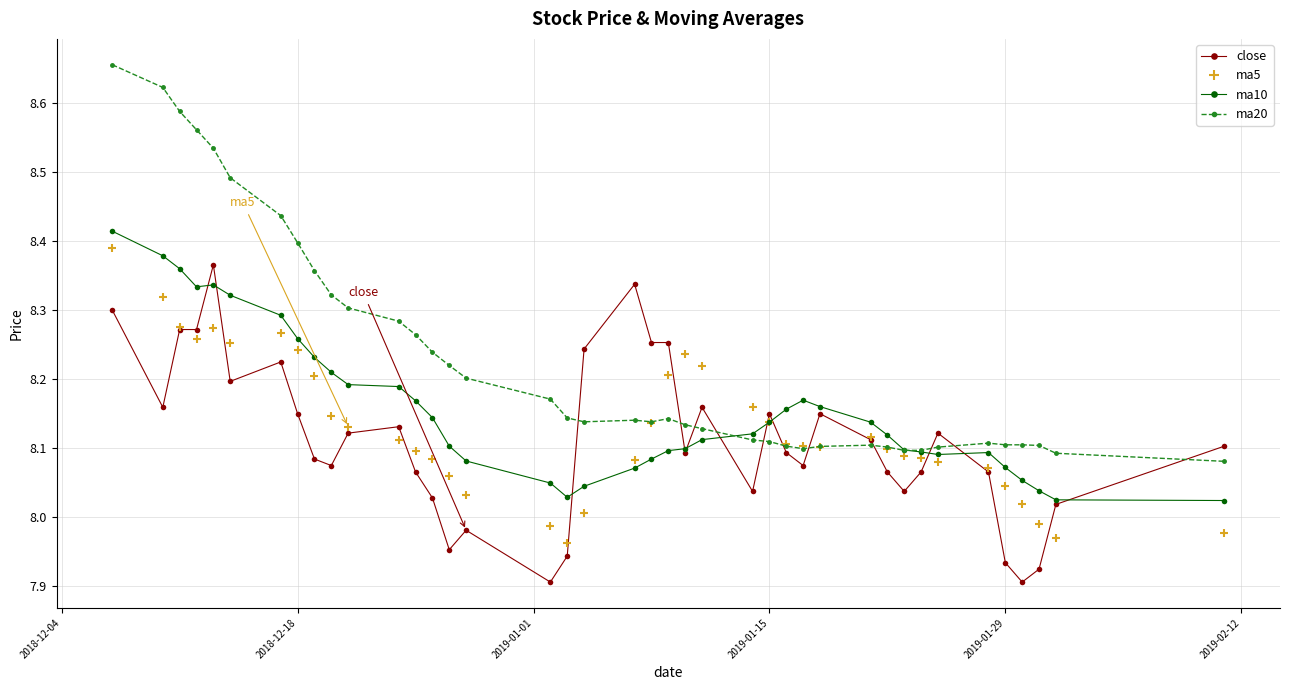

How many intersections are there between ma10 and ma5?

2